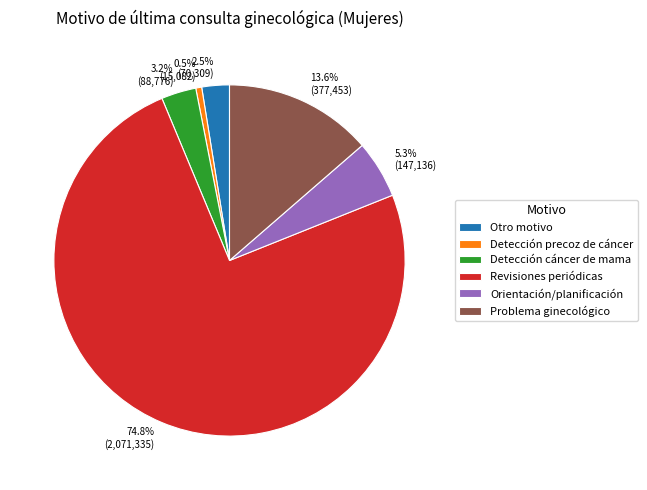

Does any single category account for the majority?

Yes